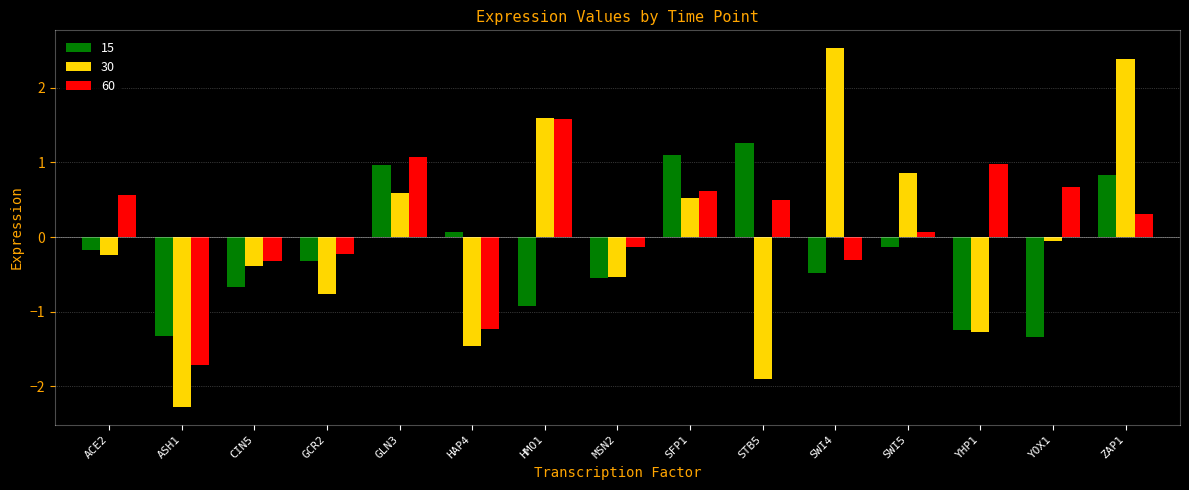

At how many categories does at least one series exceed -1?

14